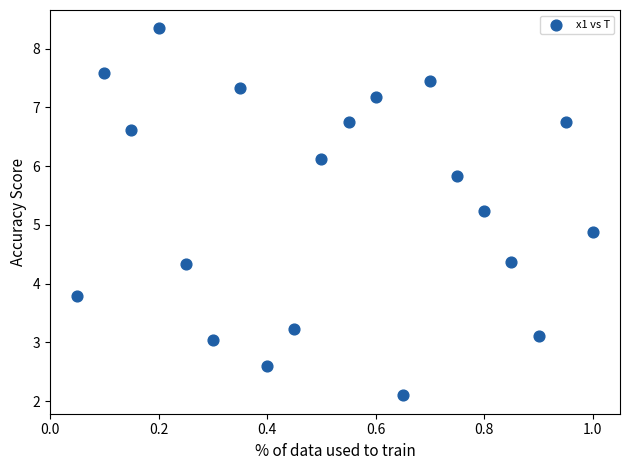

What Y value in the scatter plot is closest to 5?

4.9